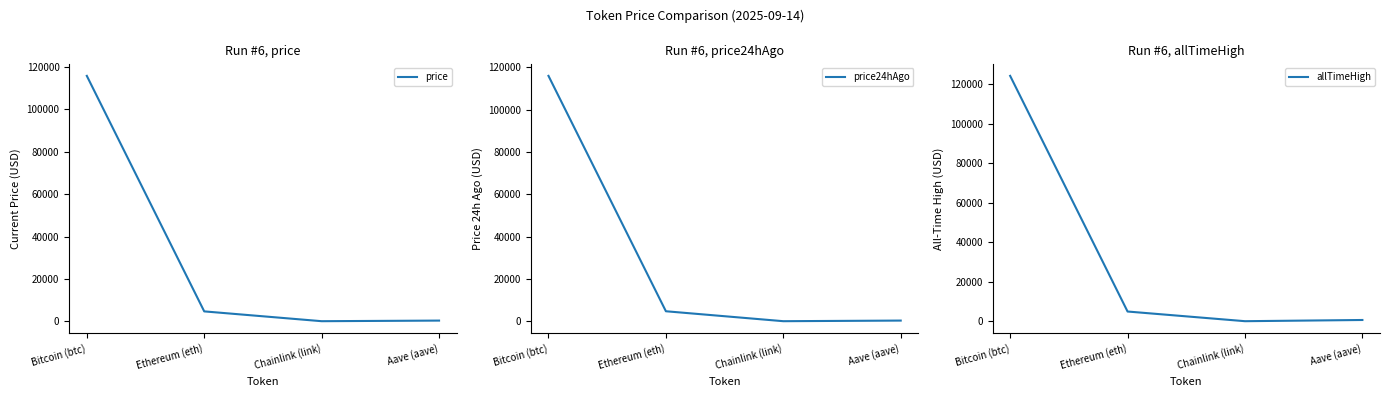

What is the value of the price point at the 2nd from the left?

4654.2